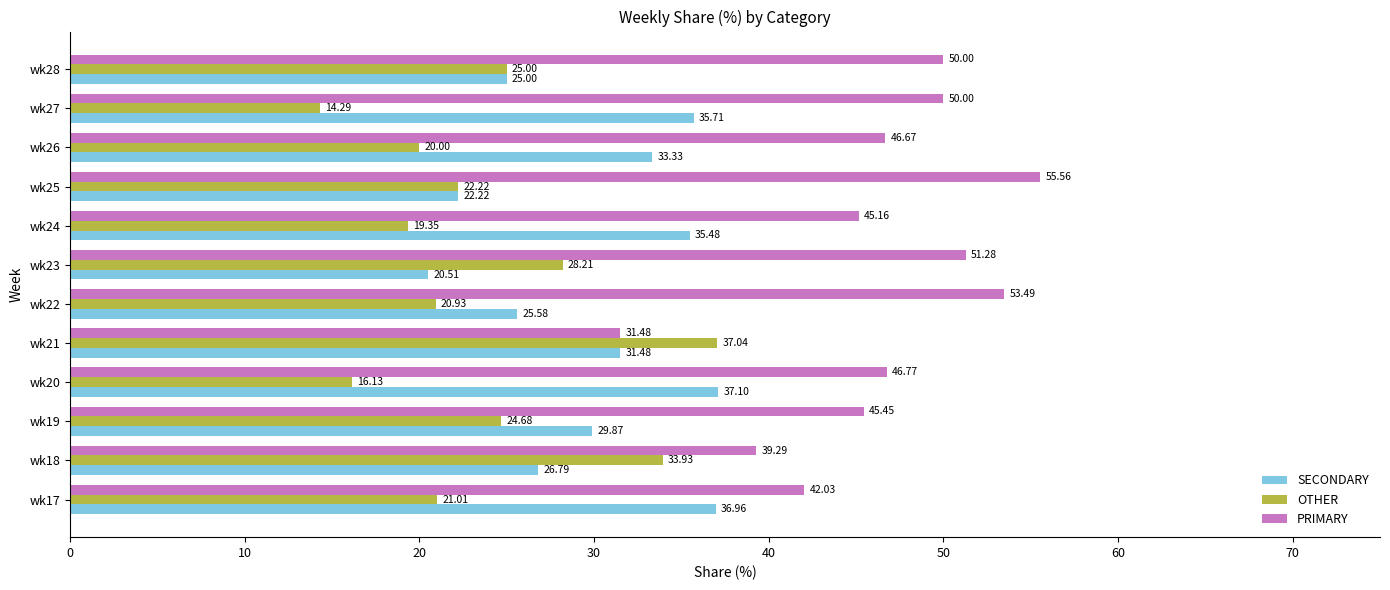

Which series has the largest range (max minus min)?

PRIMARY